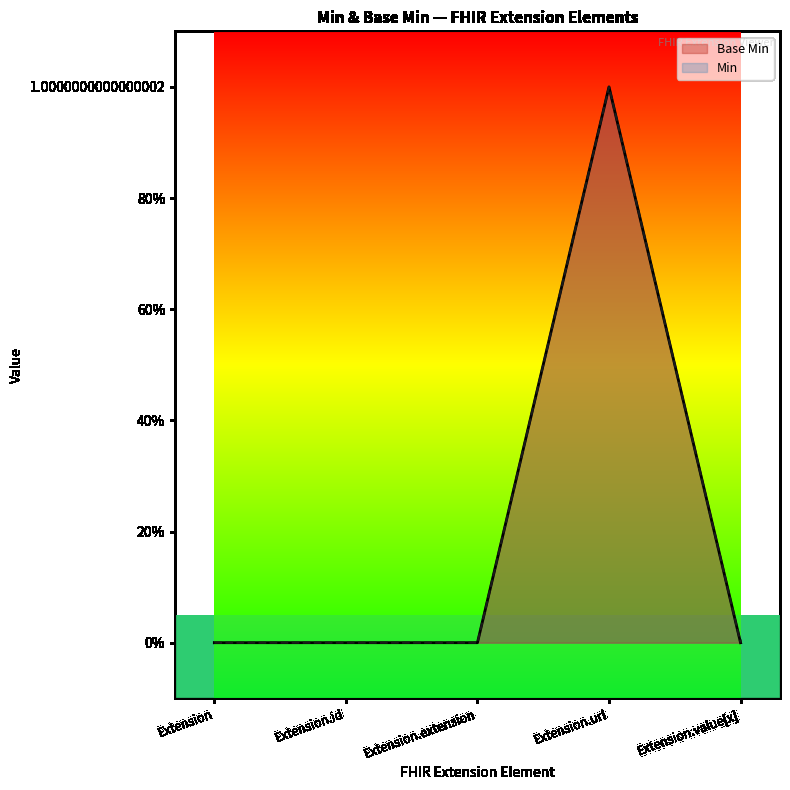

Is it true that the value at Extension.url is 0?

False